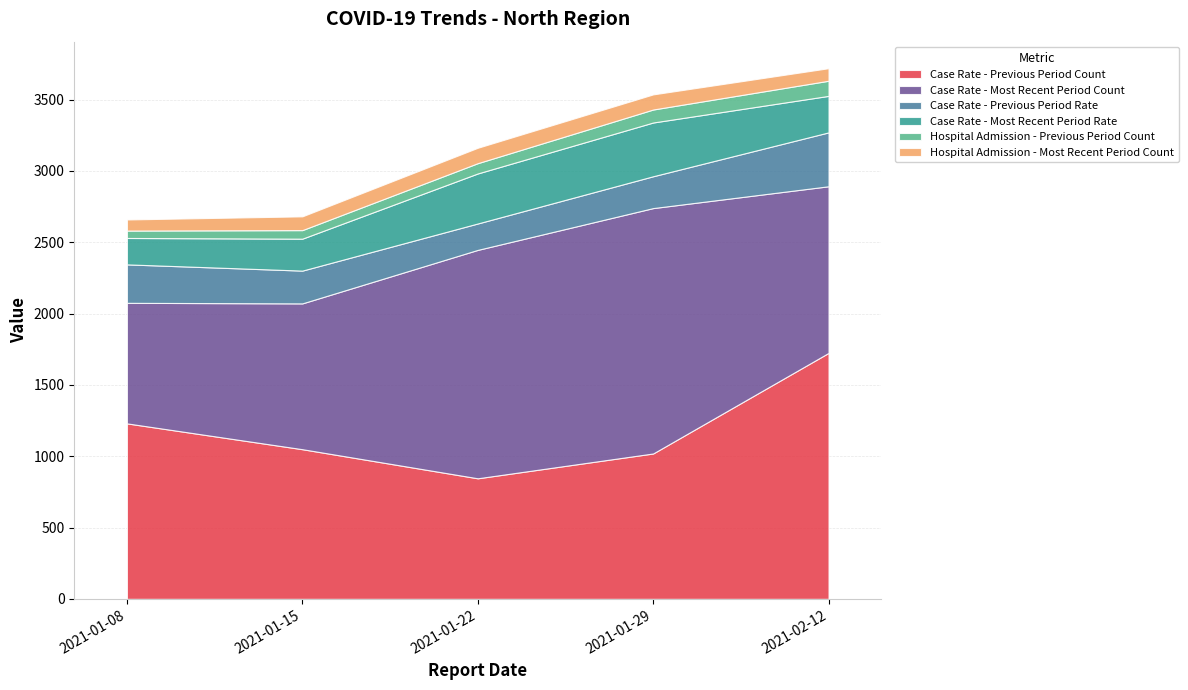

At how many categories does at least one series exceed 1628?

2